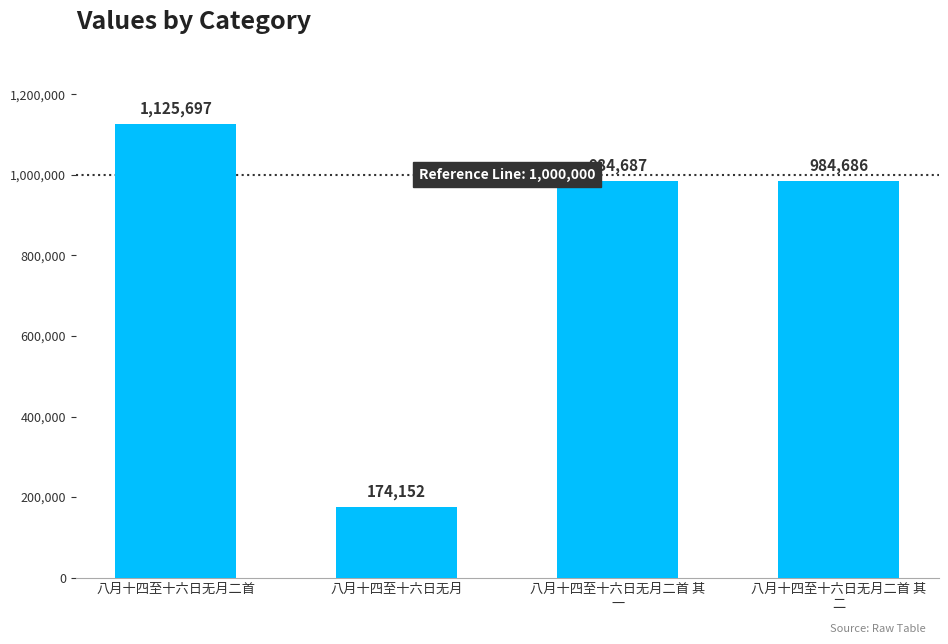

Which label corresponds to the smallest value in the chart?

八月十四至十六日无月